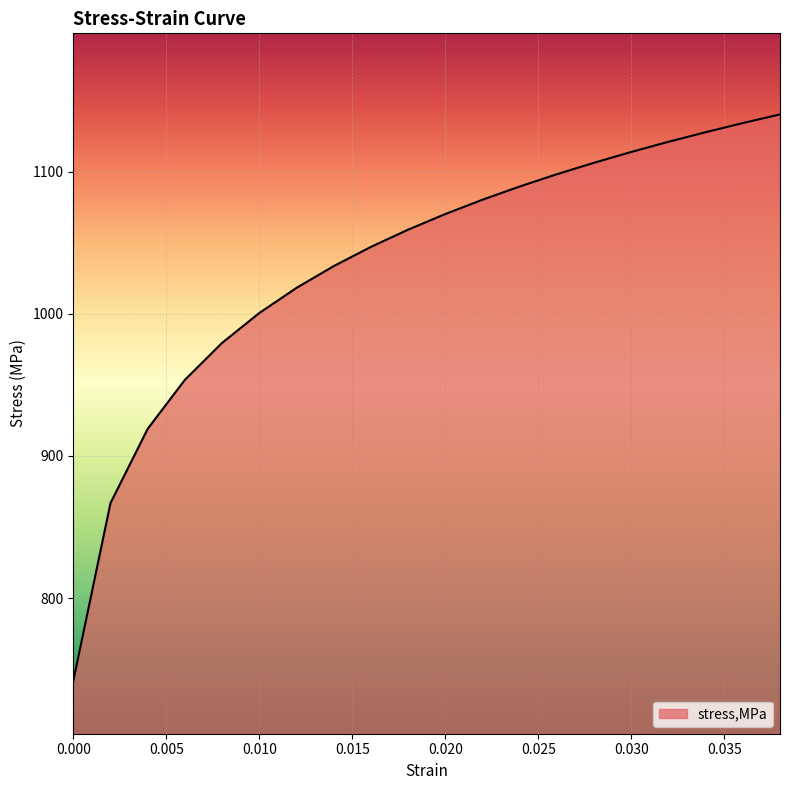

What is the minimum value shown in the chart?

741.7